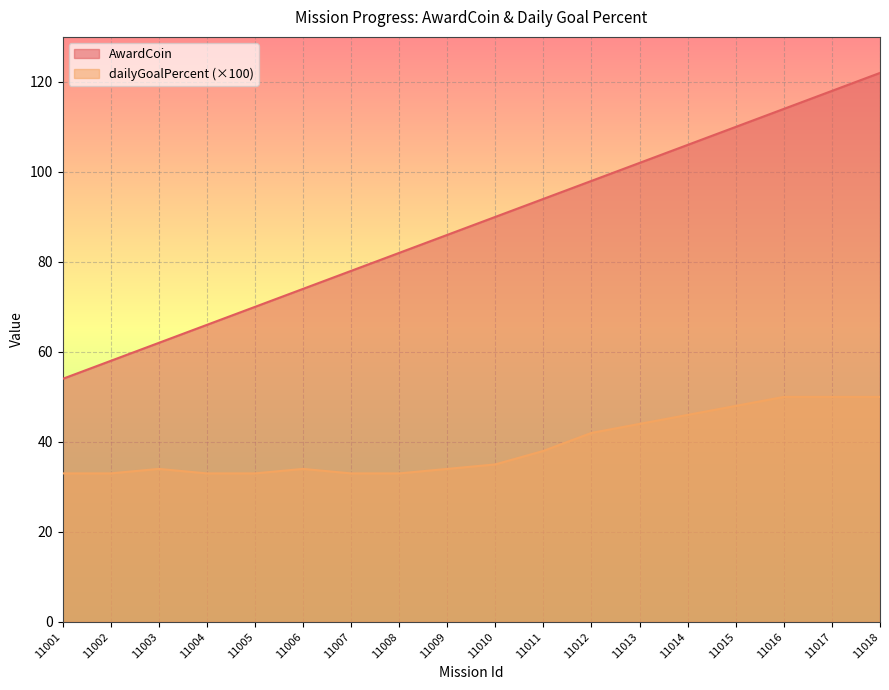

What value does the dailyGoalPercent series have at 11017, to the nearest 10?

50